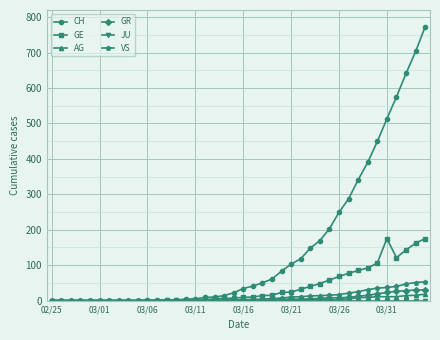

Is this an area chart (filled region under the line)?

No